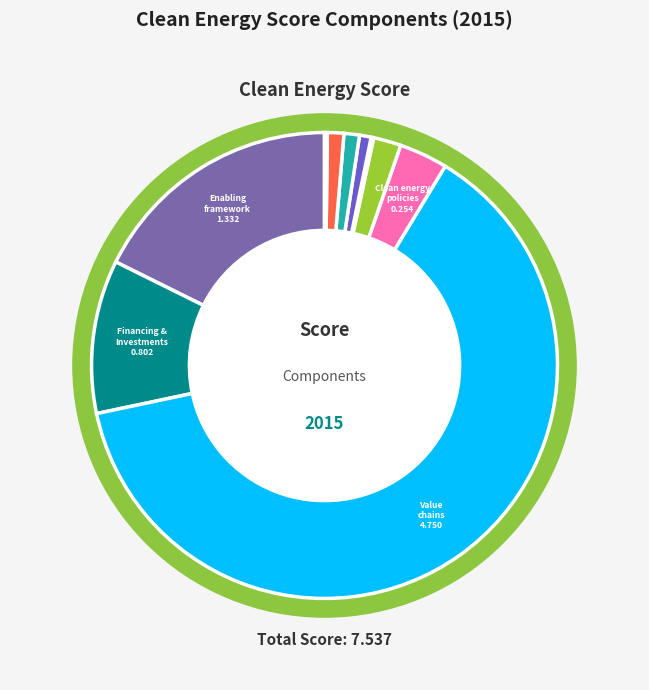

Which category has the biggest portion of the pie?

Value chains